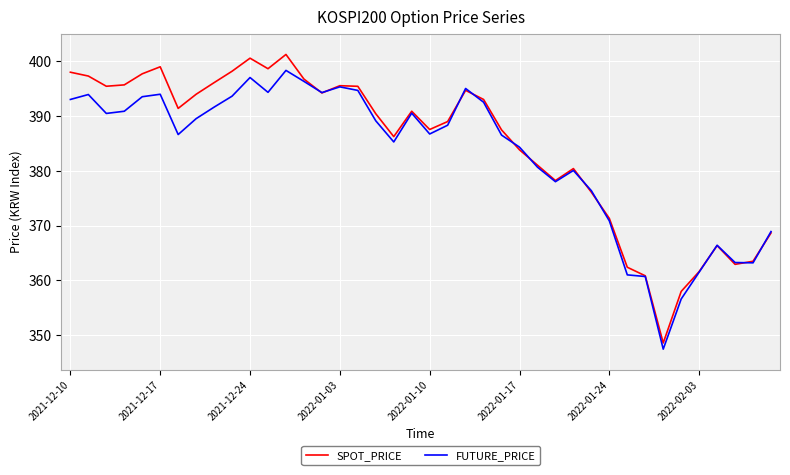

How many lines are shown in the chart?

2